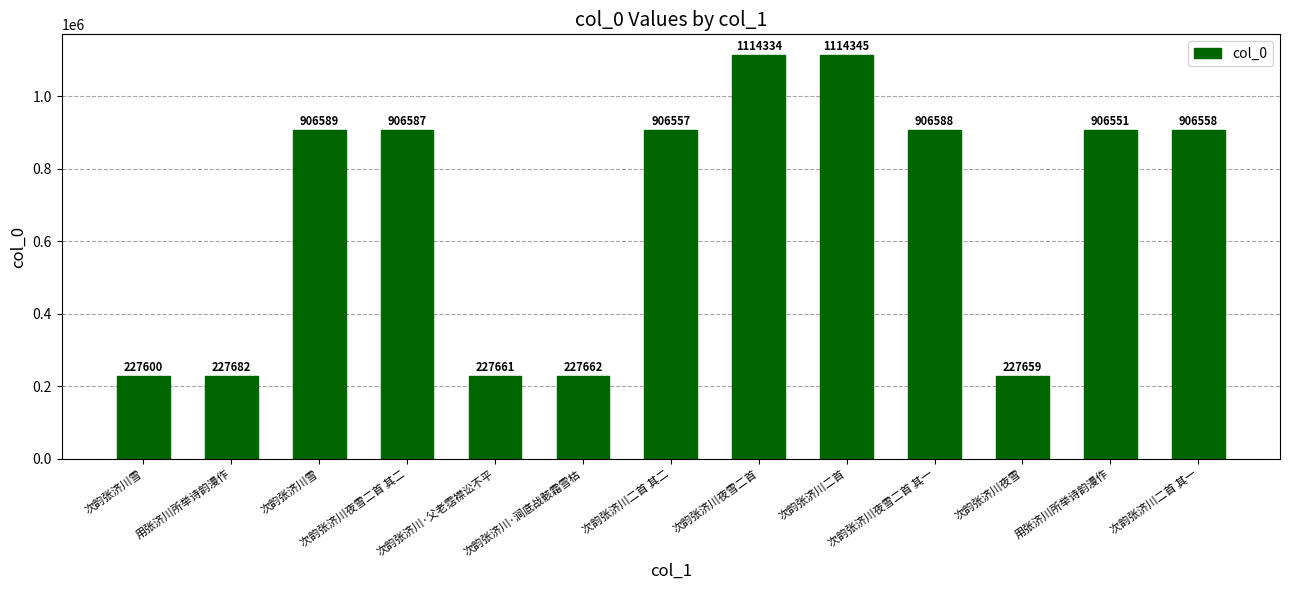

Reading left to right, list all the values displayed in this chart.

次韵张济川雪=227600	用张济川所举诗韵漫作=227682	次韵张济川雪=906589	次韵张济川夜雪二首 其二=906587	次韵张济川·父老霑襟讼不平=227661	次韵张济川·涧底战骸霜雪枯=227662	次韵张济川二首 其二=906557	次韵张济川夜雪二首=1114334	次韵张济川二首=1114345	次韵张济川夜雪二首 其一=906588	次韵张济川夜雪=227659	用张济川所举诗韵漫作=906551	次韵张济川二首 其一=906558